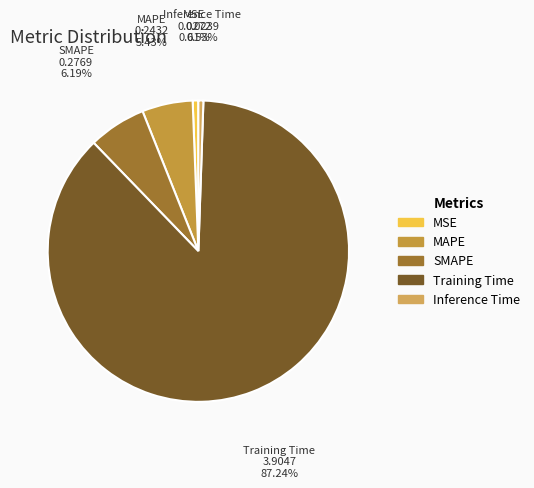

What percentage is NOT represented by SMAPE?

93.8%